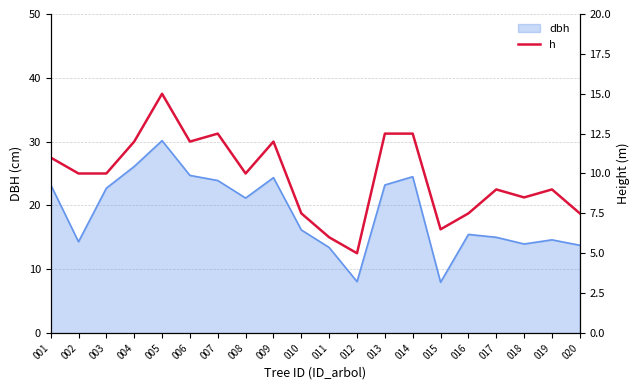

The dbh series shows 32.4 at 006. True or false?

False